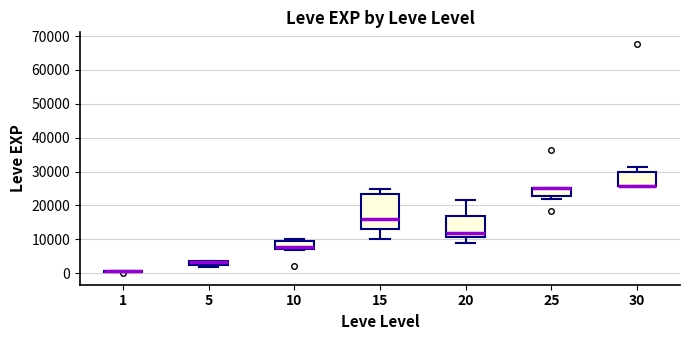

Where does the lower whisker of the box at x = 20 end on the y-axis? The values are not printed on the chart, so give them approximately, as read against the axis.

9000